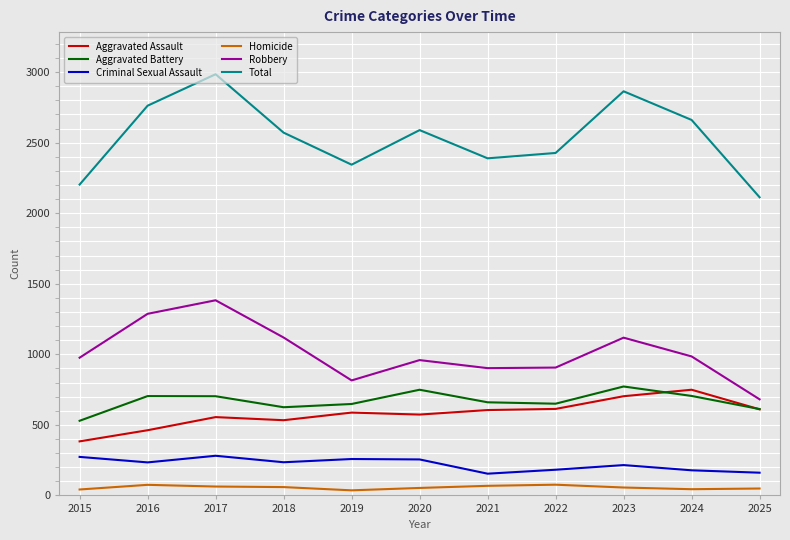

Is this an area chart (filled region under the line)?

No